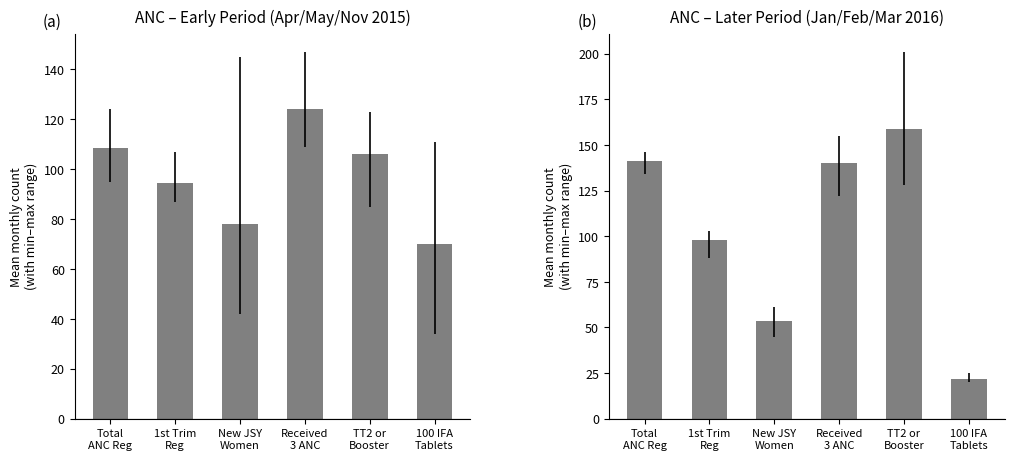

The value of Jan–Mar 2016 avg at 100 IFA
Tablets is 22.0. True or false?

True